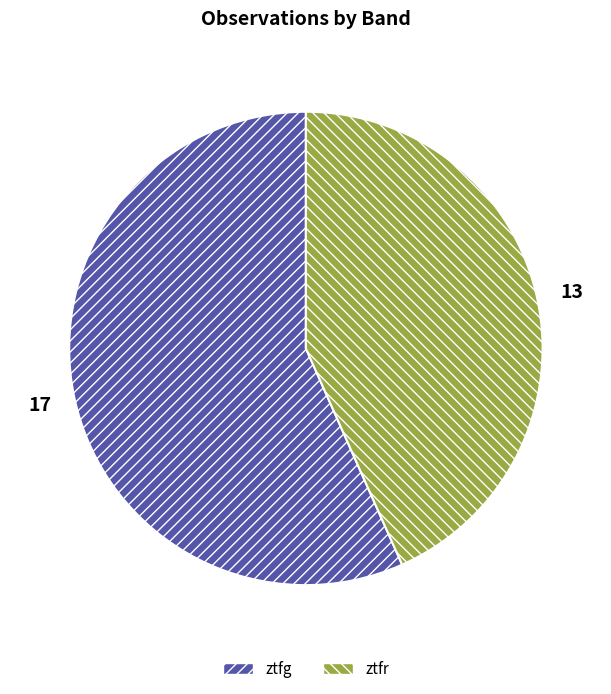

How many slices are in this pie chart?

2